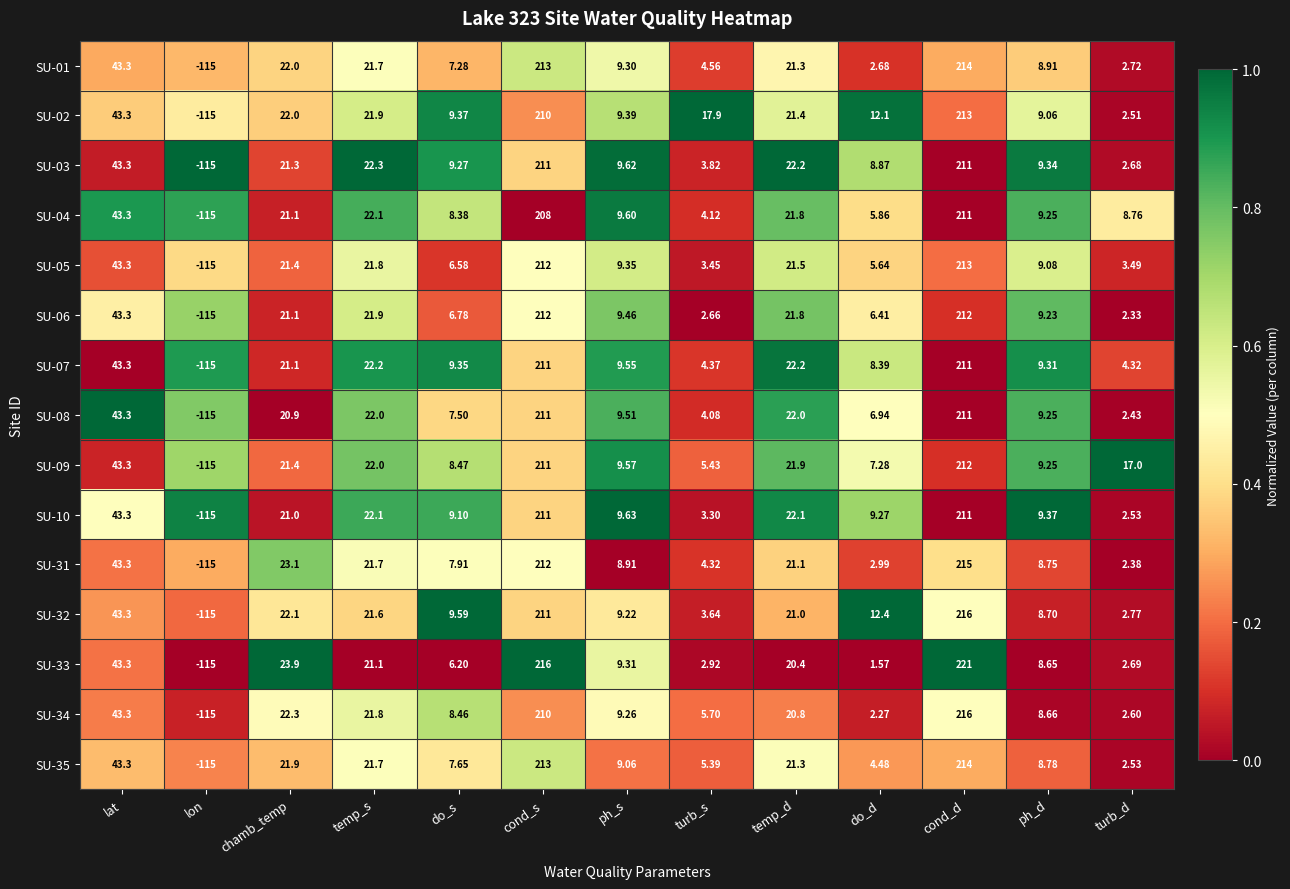

Where does the SU-02 series first go above 17?

lat